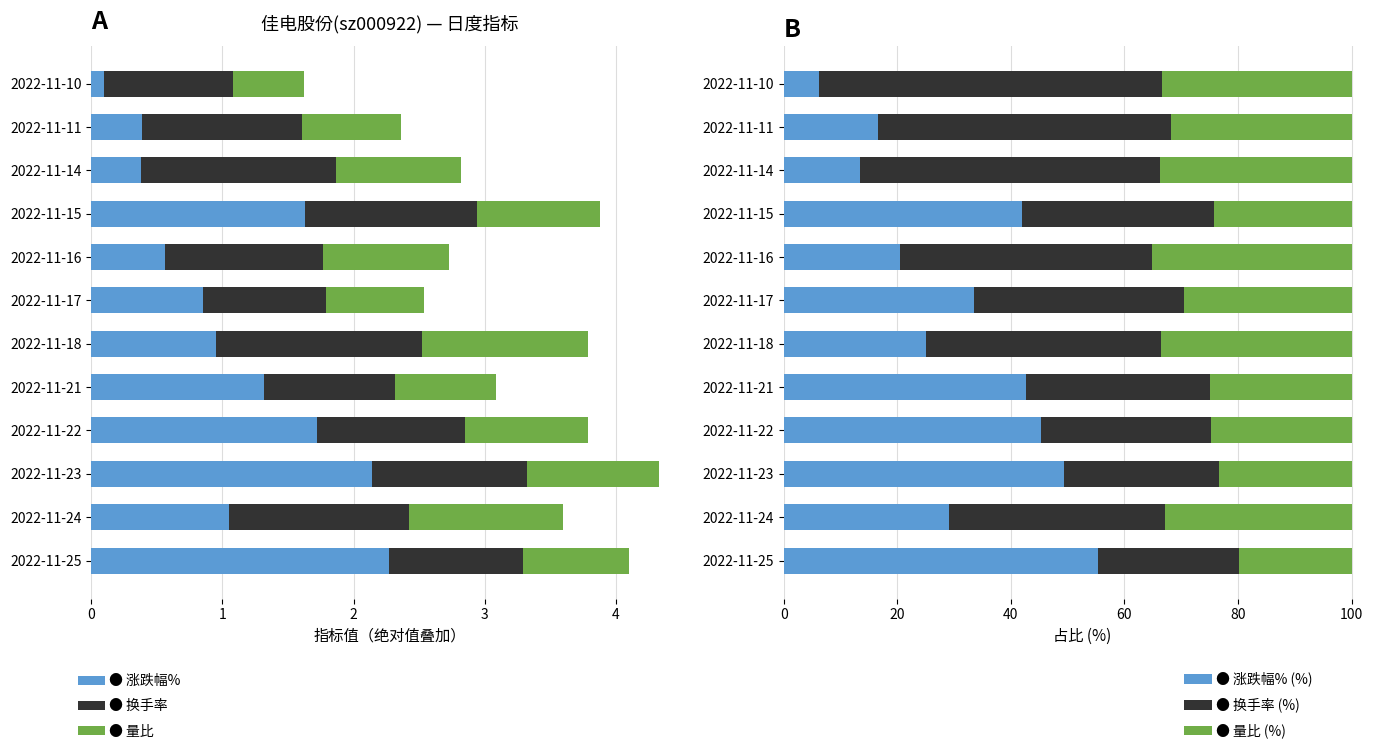

Which series has the largest total across all categories?

换手率 (%)